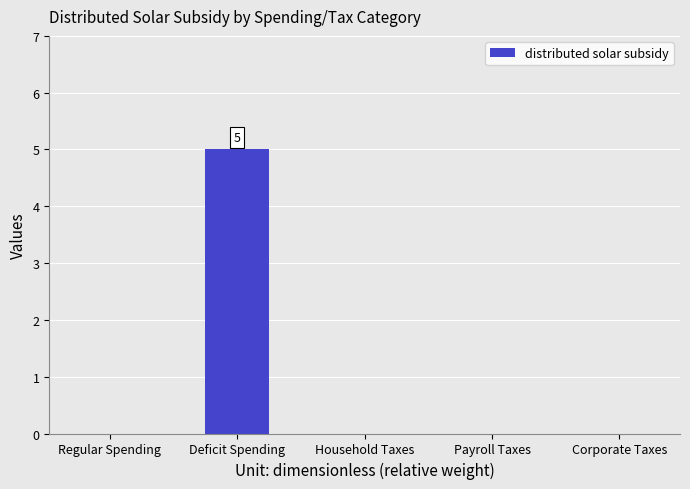

What is the sum of all values?

5